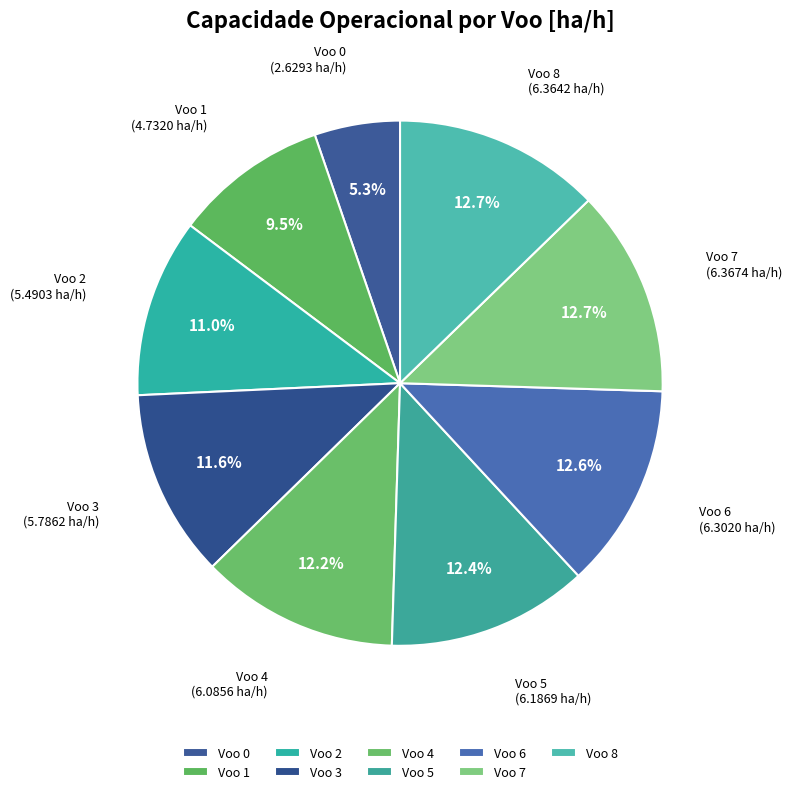

What percentage is the Voo 4 slice, to the nearest percent?

12%